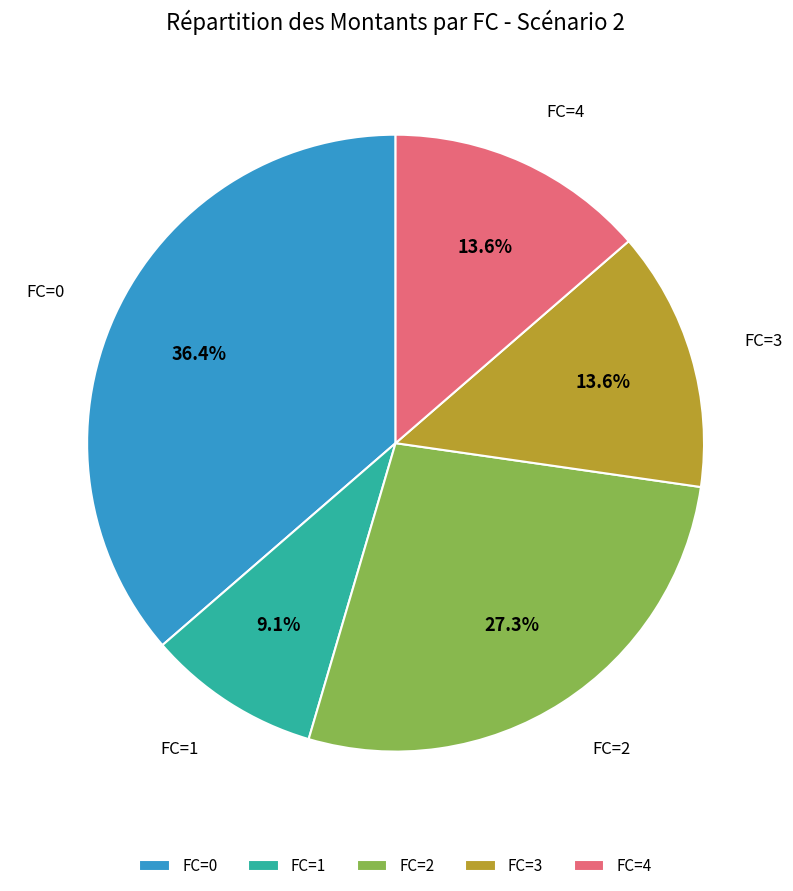

Is there a majority slice in this chart?

No